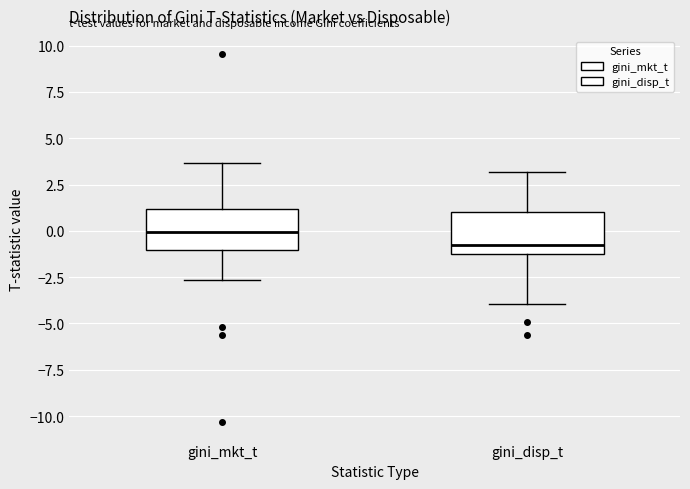

Reading left to right, transcribe this box plot: for each box, give where its median line is, the range the box spans, and where its two whiskers end, as read against the y-axis. The values are not printed on the chart, so give them approximately, as read against the axis.

gini_mkt_t: median 0.0, box -1.0 to 1.0, whiskers -2.5 to 3.5
gini_disp_t: median -0.5, box -1.5 to 1.0, whiskers -4.0 to 3.0